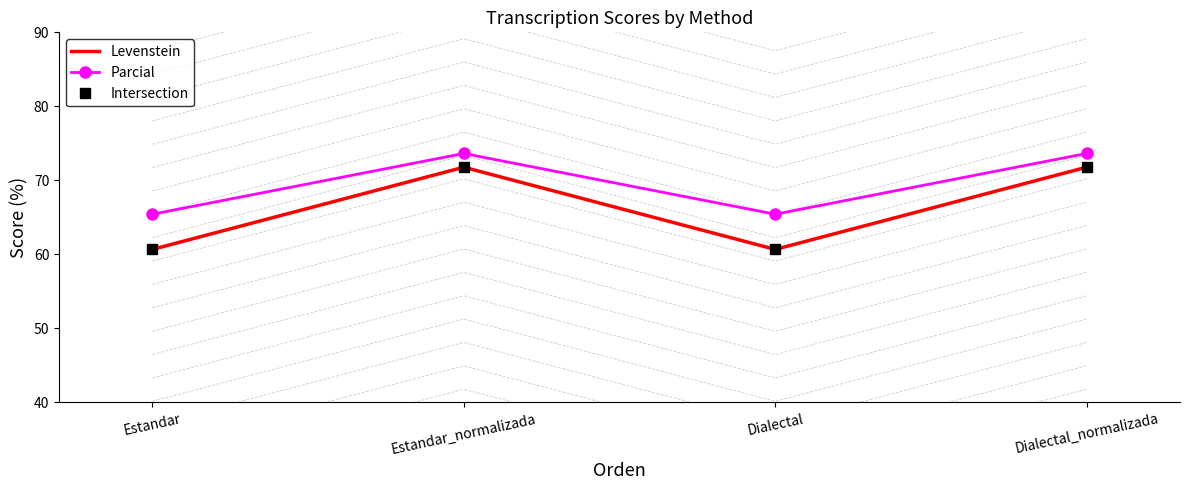

True or false: Intersection has a value of 60.7 at Estandar.

True